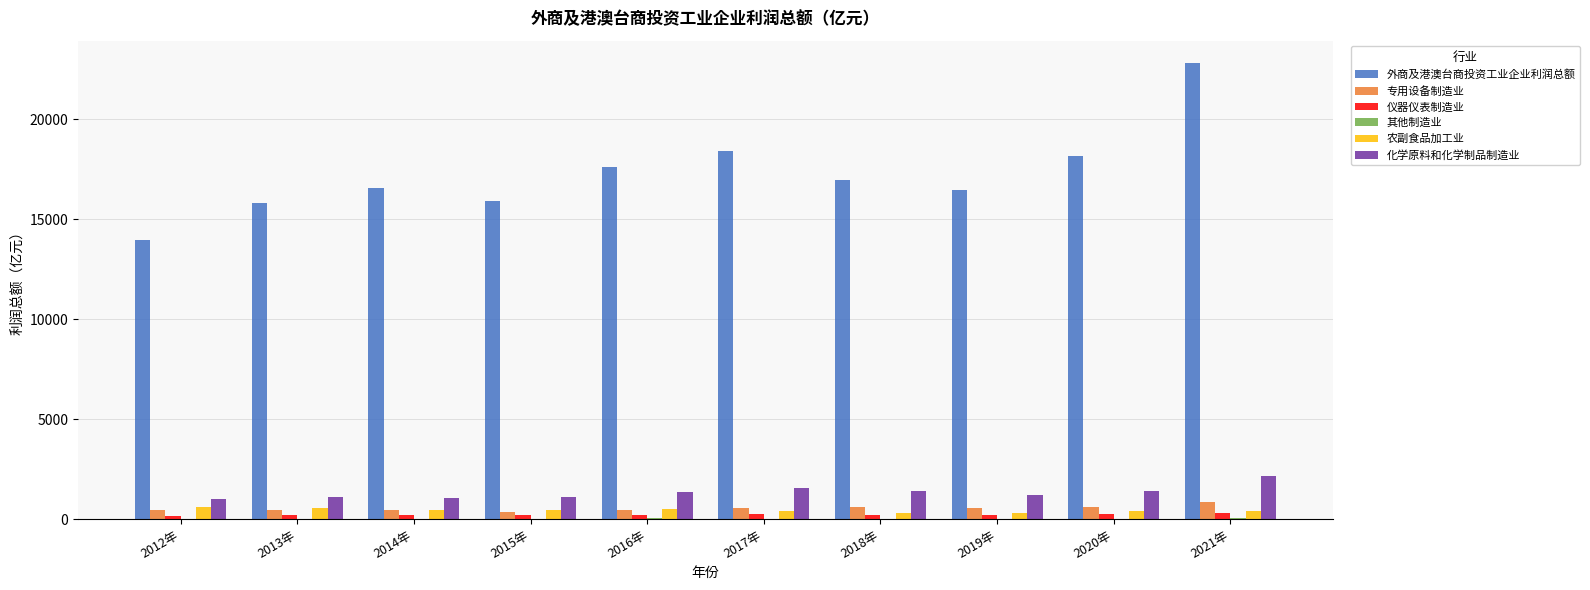

Is it true that 农副食品加工业 equals 465.4 at 2015年?

True